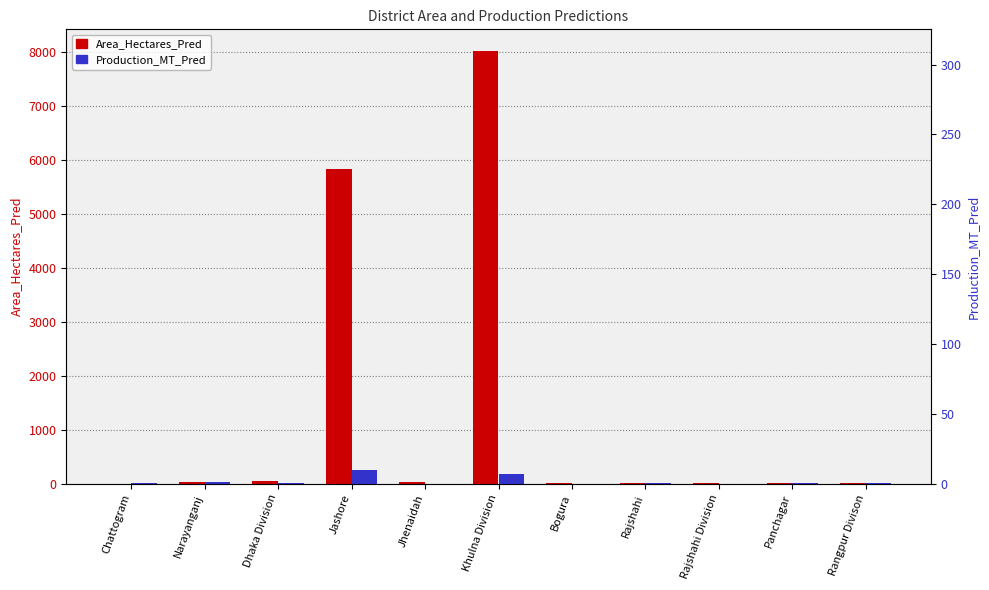

How many data points in Production_MT_Pred are less than 4?

5